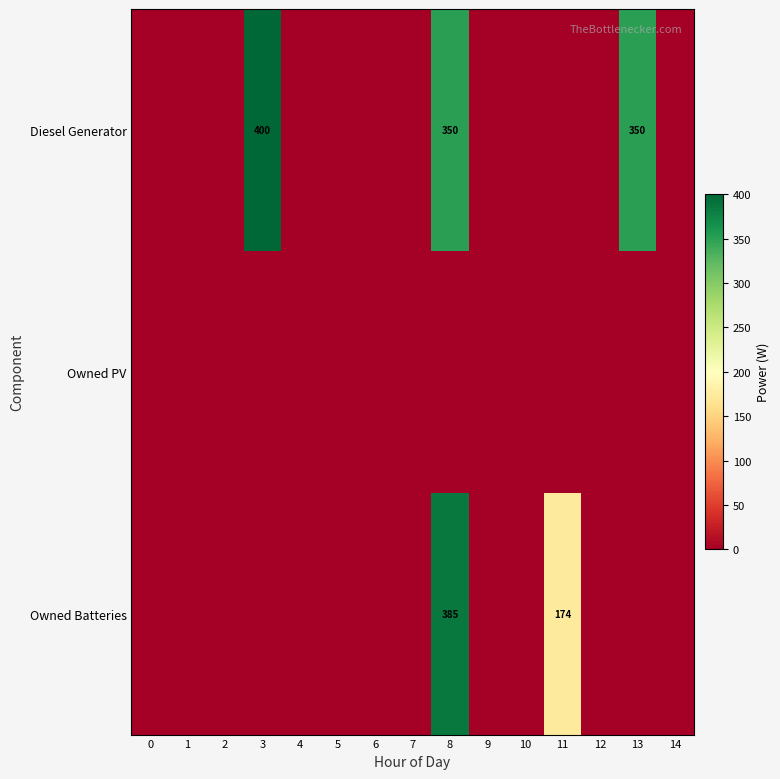

Rank the categories by Owned Batteries value from highest to lowest.

8, 11, 0, 1, 2, 3, 4, 5, 6, 7, 9, 10, 12, 13, 14